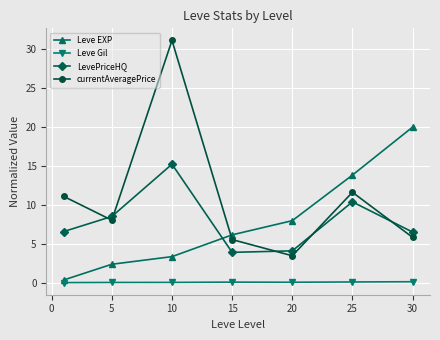

Rank the series by their maximum value, from lowest to highest.

Leve Gil, LevePriceHQ, Leve EXP, currentAveragePrice